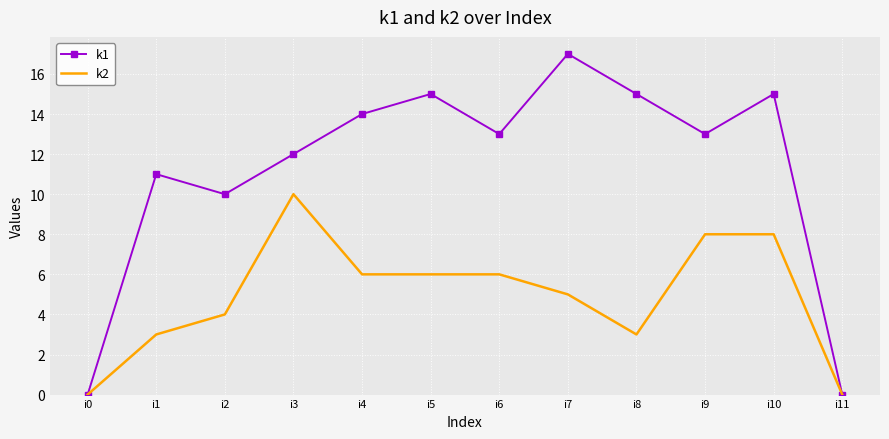

How many interior local peaks does the k1 series have?

4